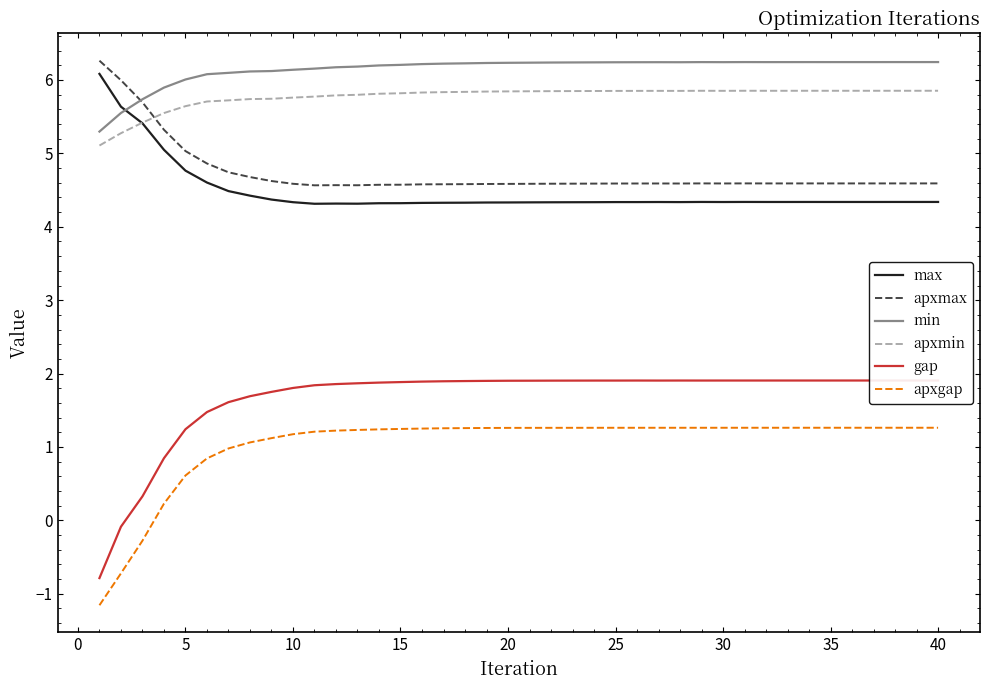

Reading left to right, extract all data points from this chart.

max: 6.1	5.6	5.4	5.0	4.8	4.6	4.5	4.4	4.4	4.3	4.3	4.3	4.3	4.3	4.3	4.3	4.3	4.3	4.3	4.3	4.3	4.3	4.3	4.3	4.3	4.3	4.3	4.3	4.3	4.3	4.3	4.3	4.3	4.3	4.3	4.3	4.3	4.3	4.3	4.3
apxmax: 6.3	6.0	5.7	5.3	5.0	4.9	4.7	4.7	4.6	4.6	4.6	4.6	4.6	4.6	4.6	4.6	4.6	4.6	4.6	4.6	4.6	4.6	4.6	4.6	4.6	4.6	4.6	4.6	4.6	4.6	4.6	4.6	4.6	4.6	4.6	4.6	4.6	4.6	4.6	4.6
min: 5.3	5.6	5.7	5.9	6.0	6.1	6.1	6.1	6.1	6.1	6.2	6.2	6.2	6.2	6.2	6.2	6.2	6.2	6.2	6.2	6.2	6.2	6.2	6.2	6.2	6.2	6.2	6.2	6.2	6.2	6.2	6.2	6.2	6.2	6.2	6.2	6.2	6.2	6.2	6.2
apxmin: 5.1	5.3	5.4	5.5	5.6	5.7	5.7	5.7	5.7	5.8	5.8	5.8	5.8	5.8	5.8	5.8	5.8	5.8	5.8	5.8	5.8	5.8	5.8	5.8	5.9	5.9	5.9	5.9	5.9	5.9	5.9	5.9	5.9	5.9	5.9	5.9	5.9	5.9	5.9	5.9
gap: -0.8	-0.1	0.3	0.8	1.2	1.5	1.6	1.7	1.8	1.8	1.8	1.9	1.9	1.9	1.9	1.9	1.9	1.9	1.9	1.9	1.9	1.9	1.9	1.9	1.9	1.9	1.9	1.9	1.9	1.9	1.9	1.9	1.9	1.9	1.9	1.9	1.9	1.9	1.9	1.9
apxgap: -1.2	-0.7	-0.3	0.2	0.6	0.8	1.0	1.1	1.1	1.2	1.2	1.2	1.2	1.2	1.2	1.3	1.3	1.3	1.3	1.3	1.3	1.3	1.3	1.3	1.3	1.3	1.3	1.3	1.3	1.3	1.3	1.3	1.3	1.3	1.3	1.3	1.3	1.3	1.3	1.3